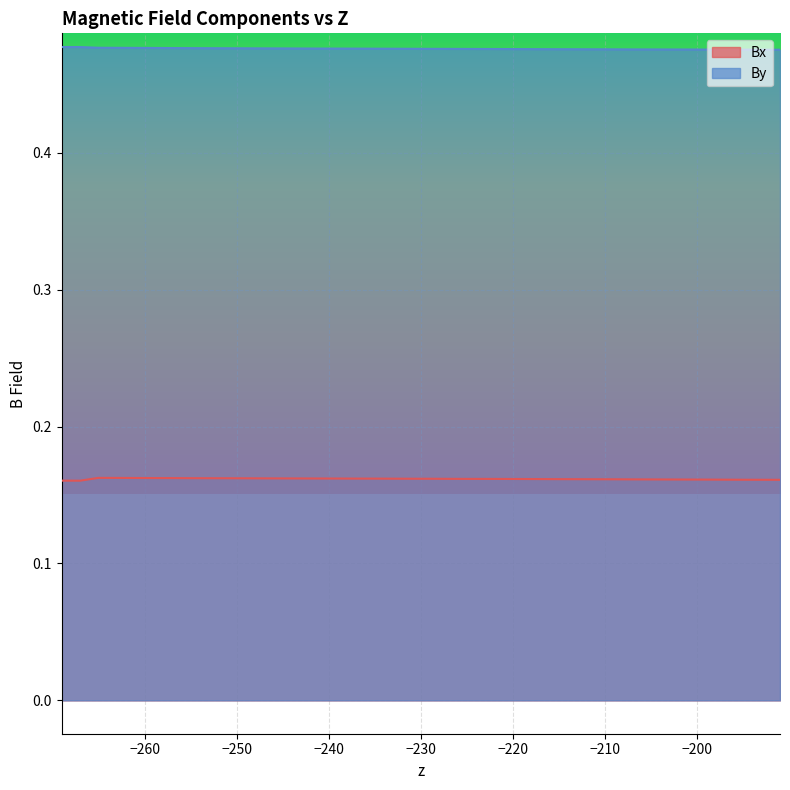

Which series has the largest total across all categories?

By